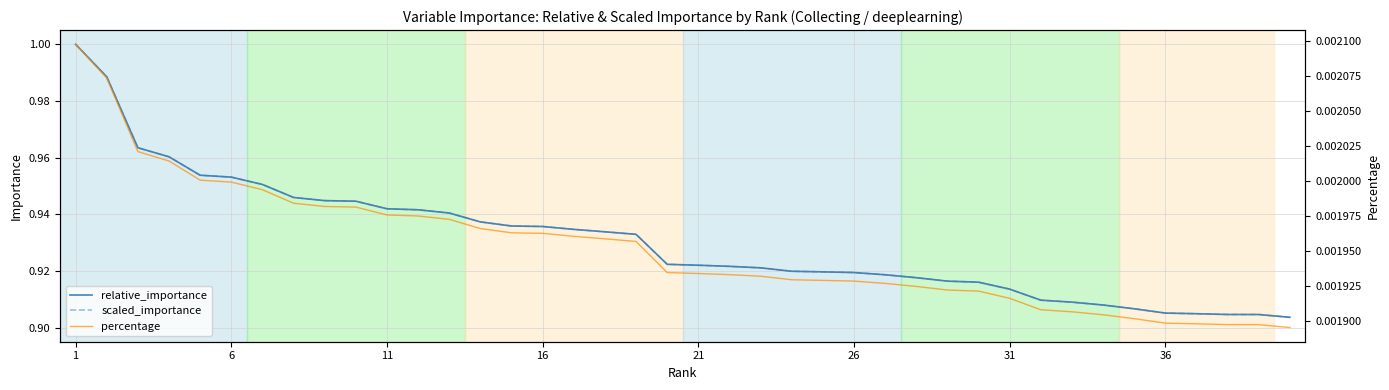

Is the value of percentage at 6 greater than the value of relative_importance at 10?

No